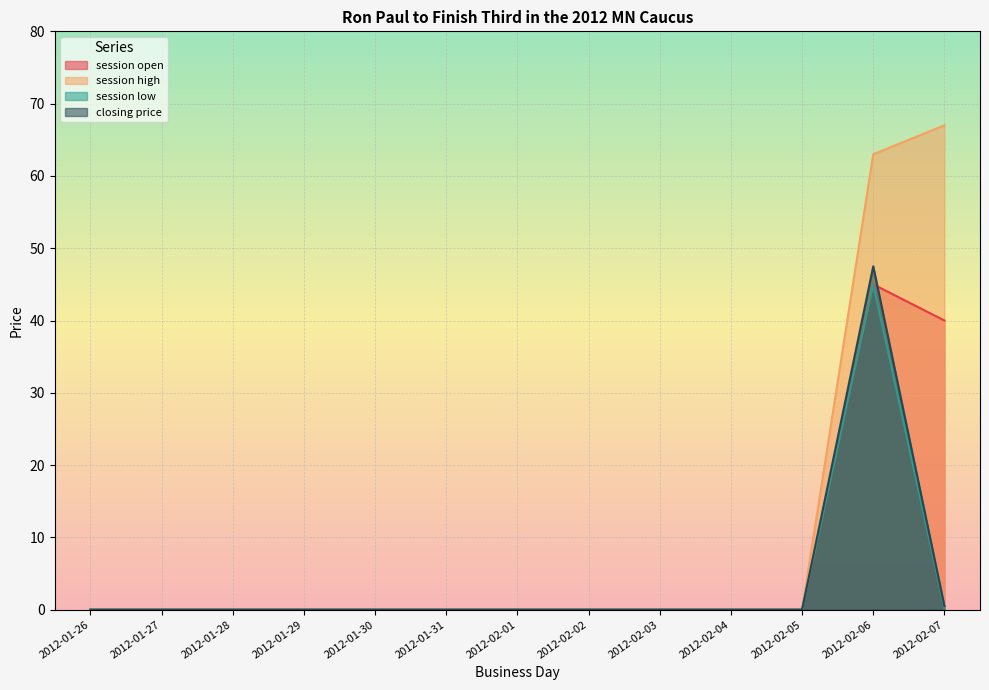

True or false: session high and closing price cross at least once.

False